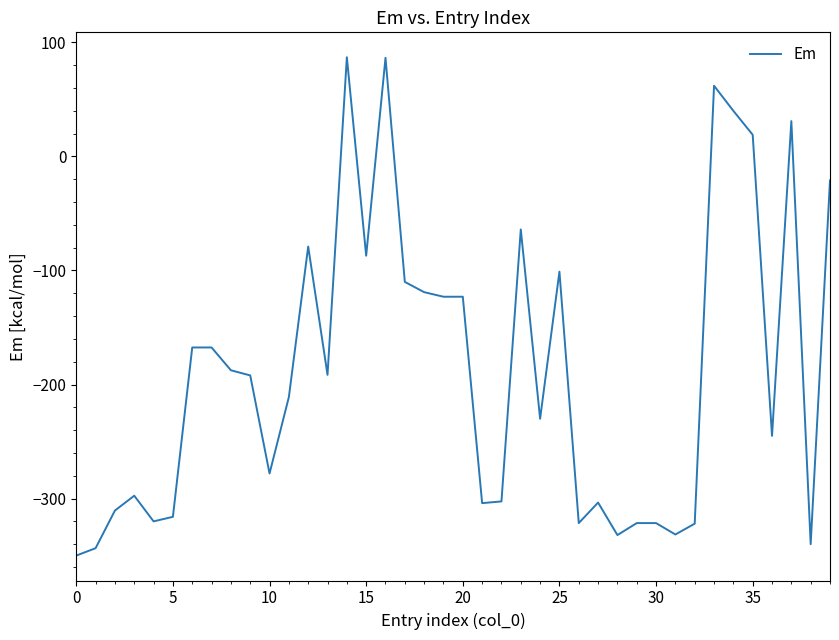

What is the difference between the maximum and minimum values?

437.0